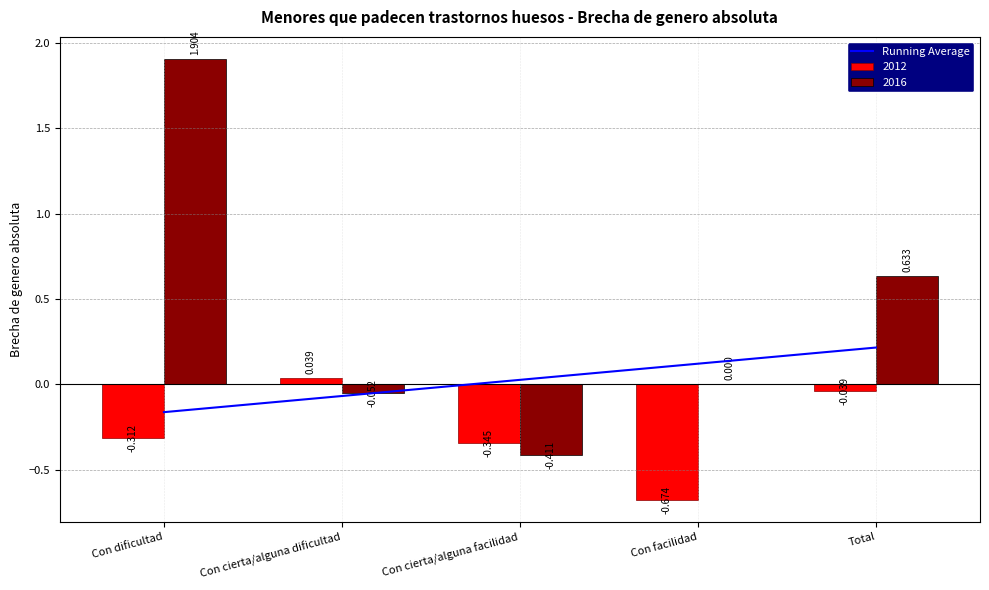

Rank the series by their maximum value, from lowest to highest.

2012, 2016